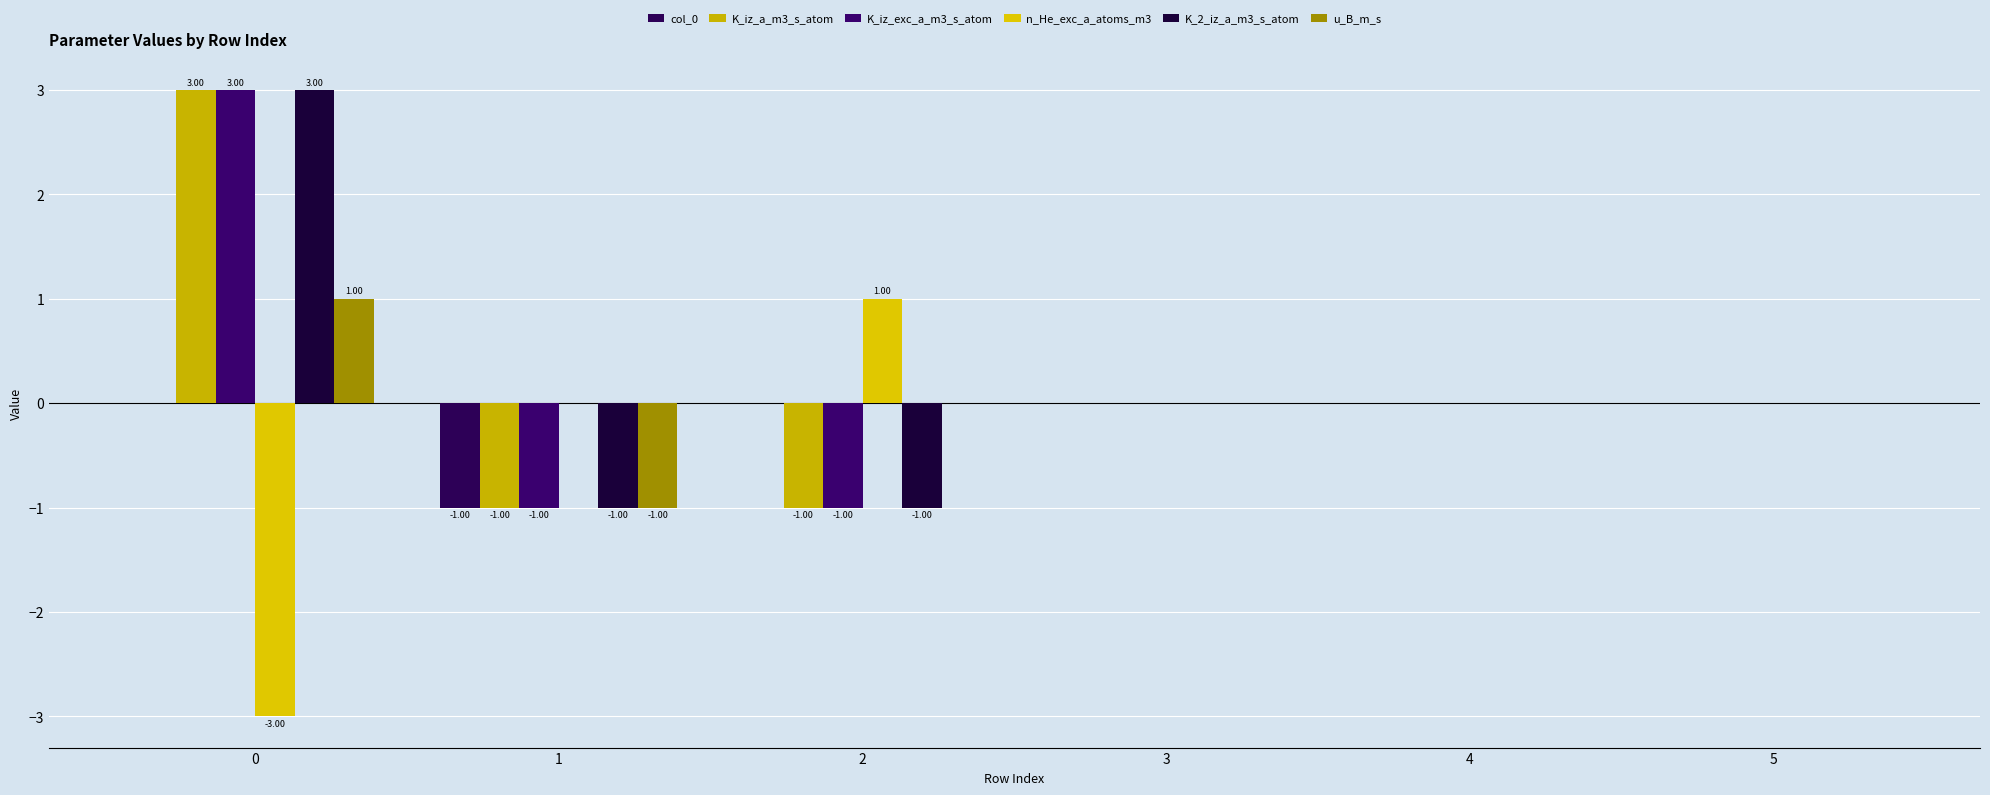

True or false: K_iz_a_m3_s_atom has a value of 0 at 4.

True